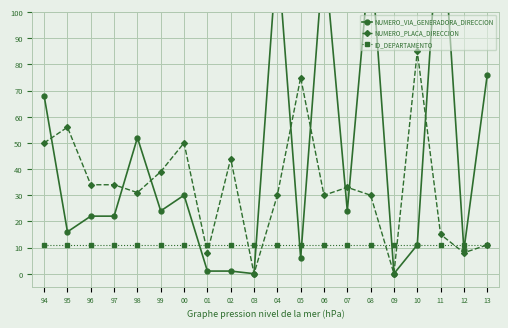

Reading right to left, extract all data points from this chart.

NUMERO_VIA_GENERADORA_DIRECCION: 13=76	12=9	11=147	10=11	09=0	08=124	07=24	06=124	05=6	04=124	03=0	02=1	01=1	00=30	99=24	98=52	97=22	96=22	95=16	94=68
NUMERO_PLACA_DIRECCION: 13=11	12=8	11=15	10=85	09=0	08=30	07=33	06=30	05=75	04=30	03=0	02=44	01=8	00=50	99=39	98=31	97=34	96=34	95=56	94=50
ID_DEPARTAMENTO: 13=11	12=11	11=11	10=11	09=11	08=11	07=11	06=11	05=11	04=11	03=11	02=11	01=11	00=11	99=11	98=11	97=11	96=11	95=11	94=11